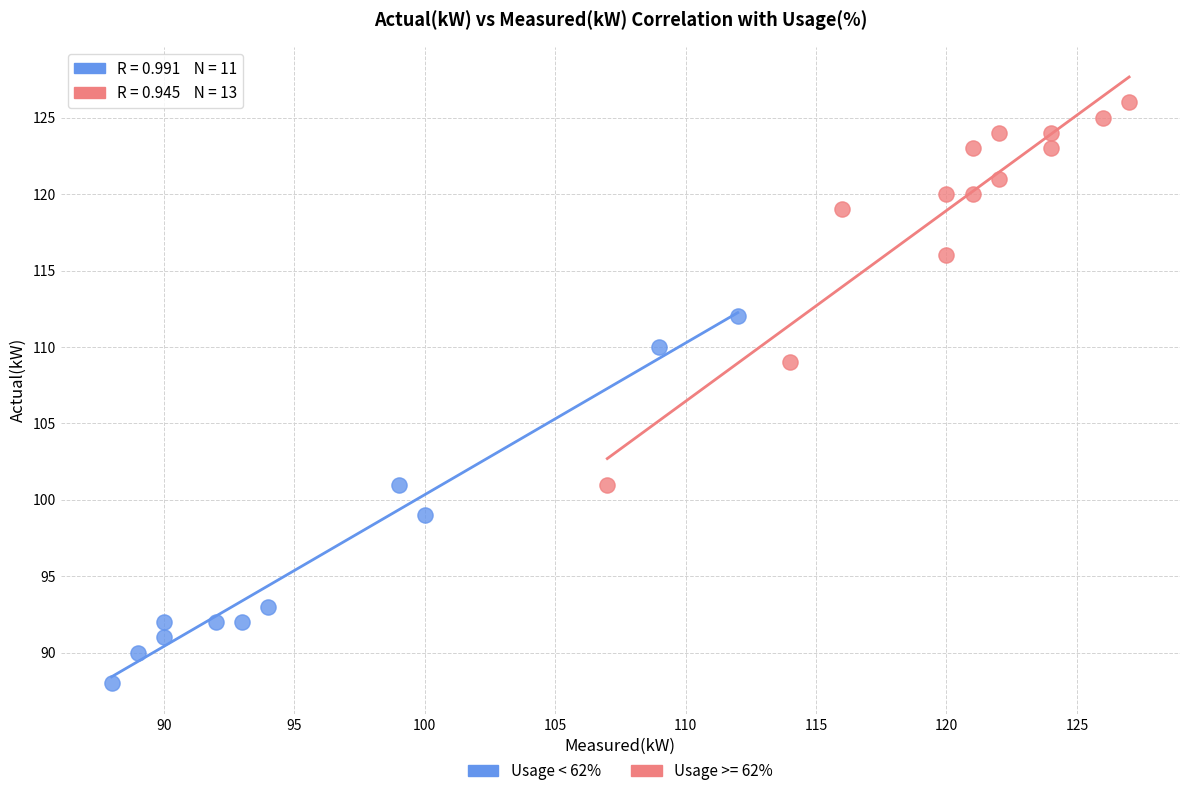

Which series contains the lowest Y value?

Usage < 62%